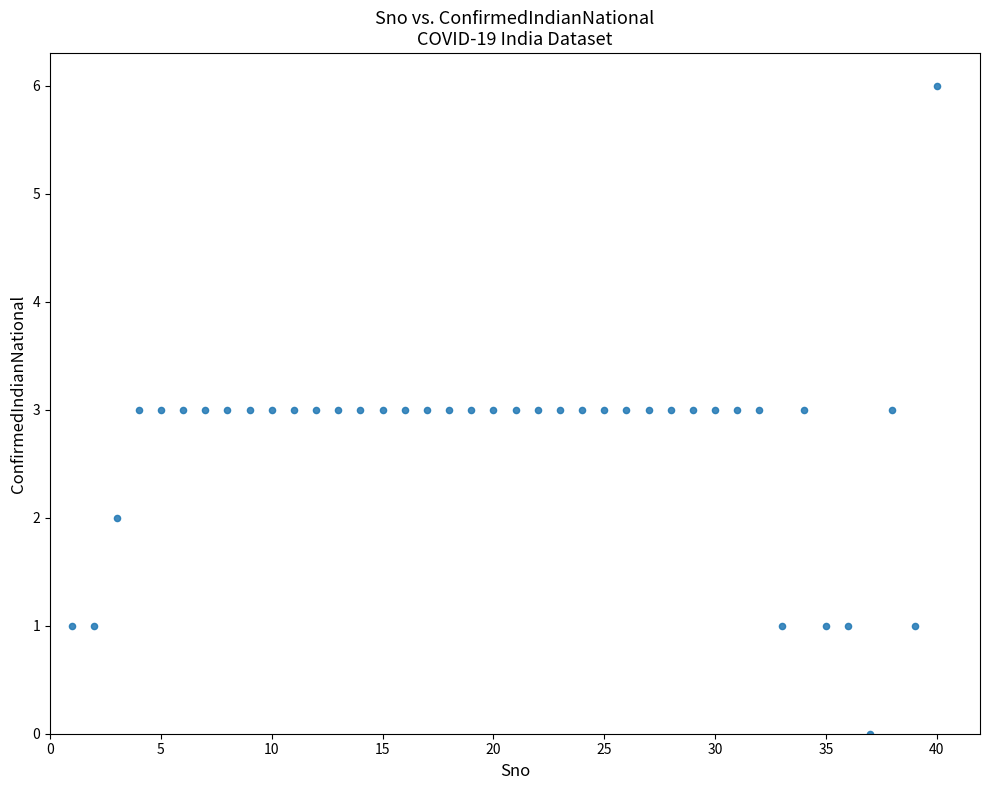

What is the range of X values (max minus min)?

39